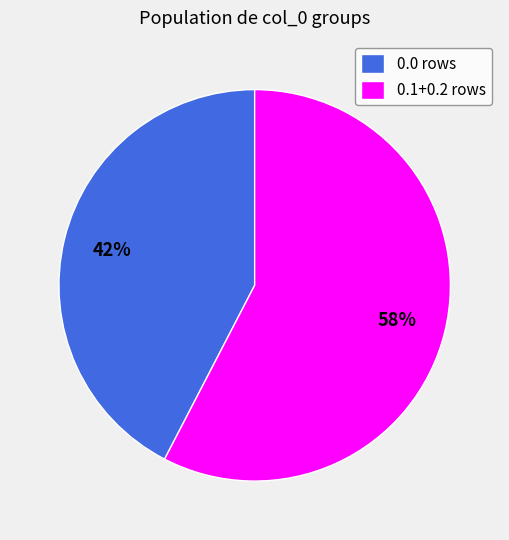

To the nearest percent, what is the combined percentage of 0.0 rows and 0.1+0.2 rows?

100%